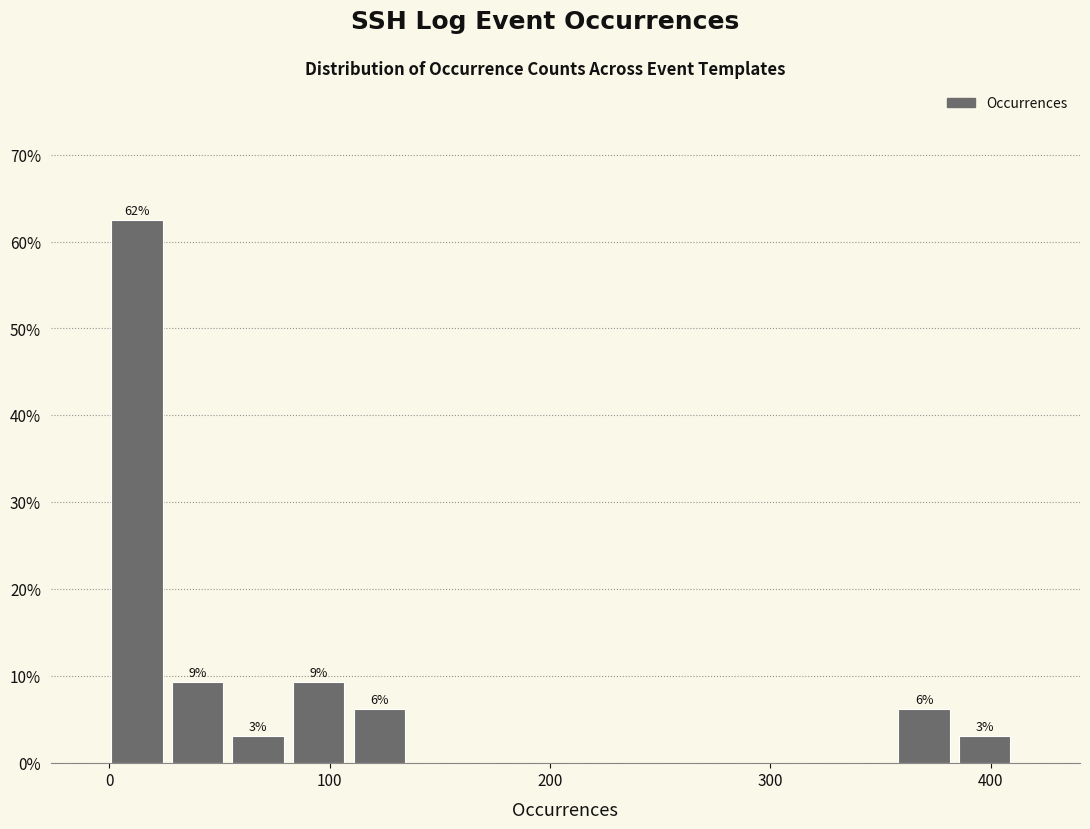

Read against the x-axis, roughly where is the centre of the tallest bar?

10